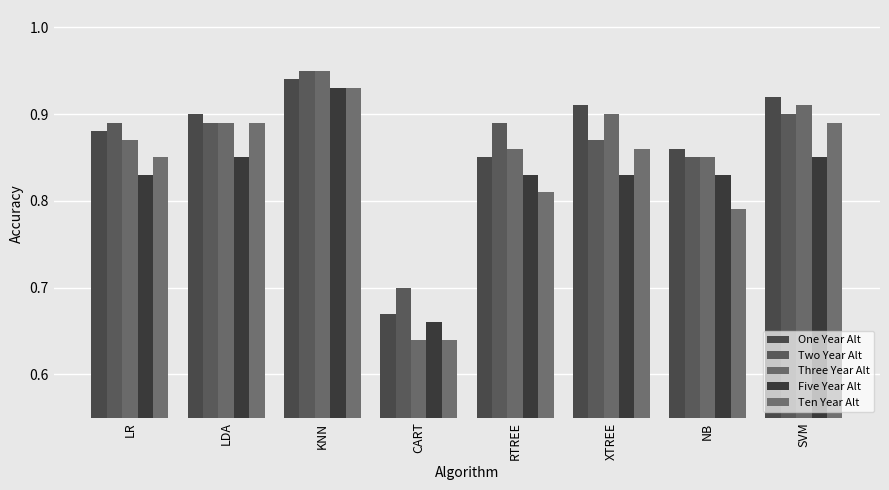

Which has a higher value, KNN or CART?

KNN